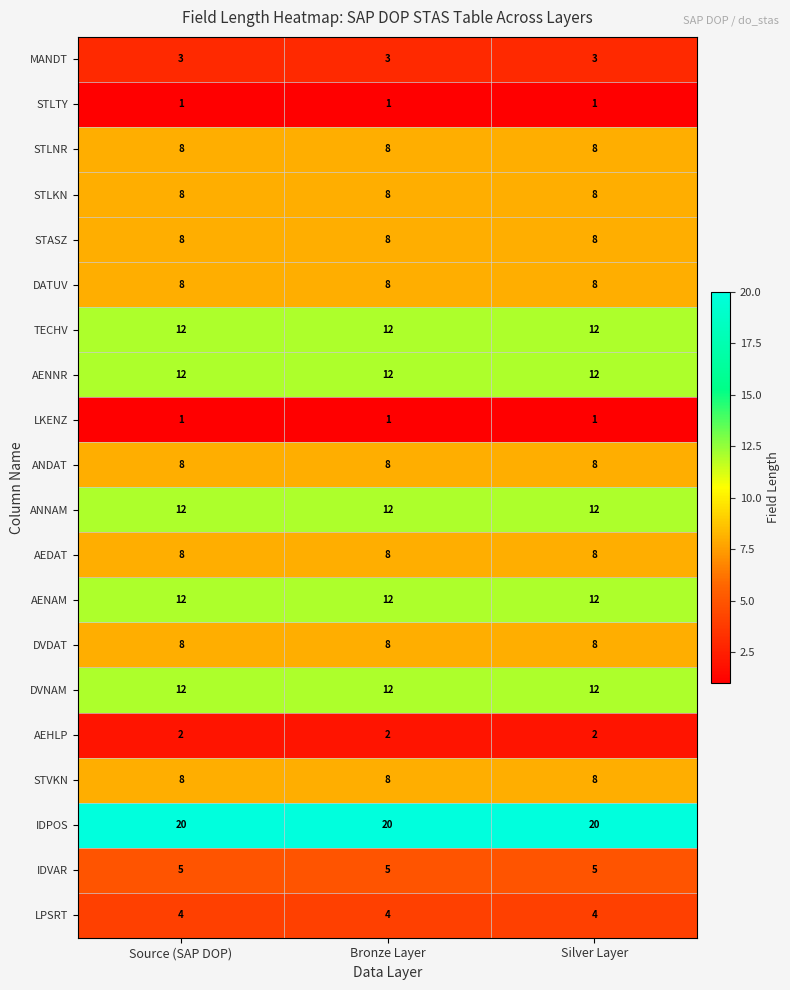

True or false: MANDT has a value of 3 at Silver Layer.

True